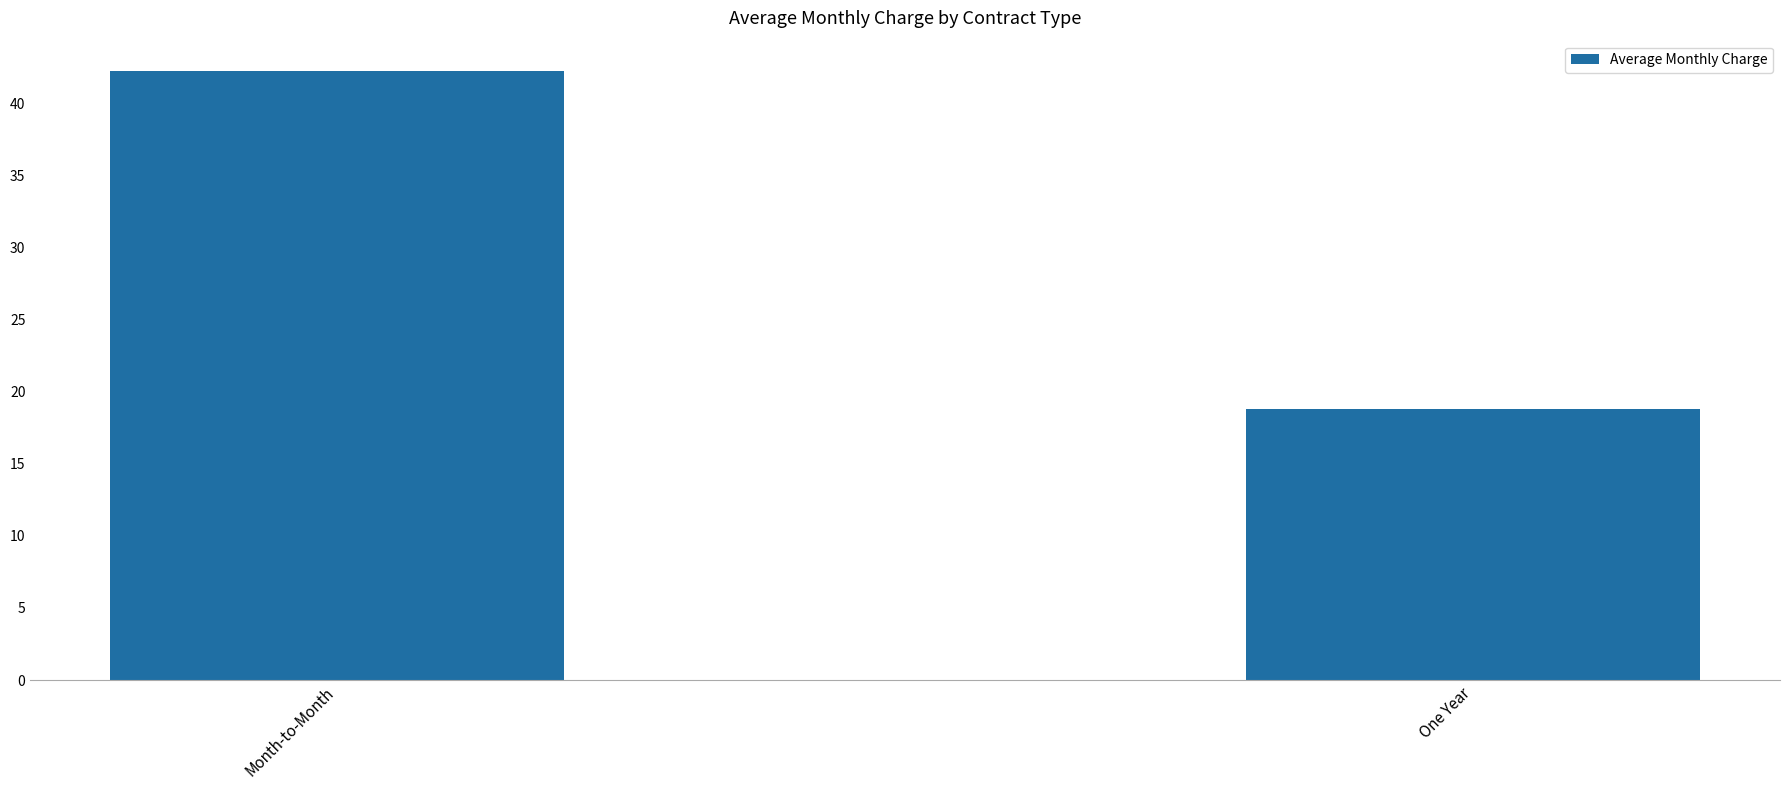

True or false: the data shows 31.5 at One Year.

False